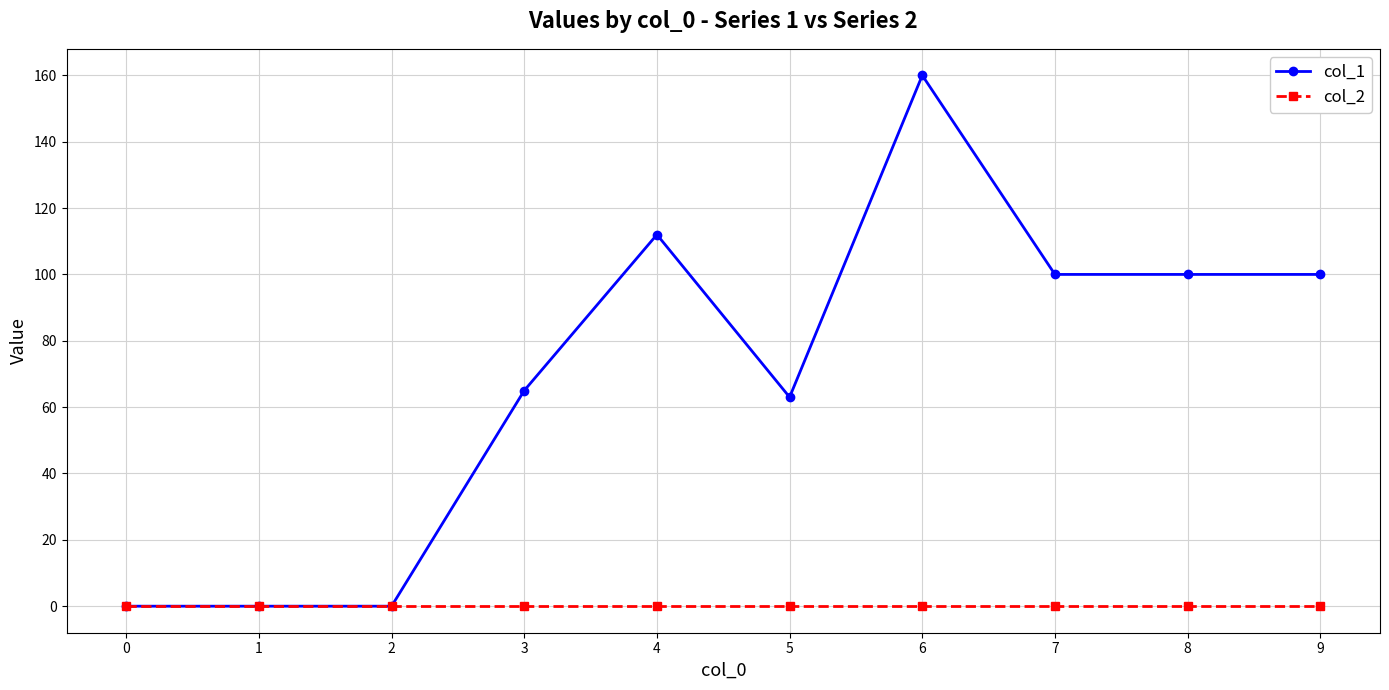

Which series has the largest total across all categories?

col_1